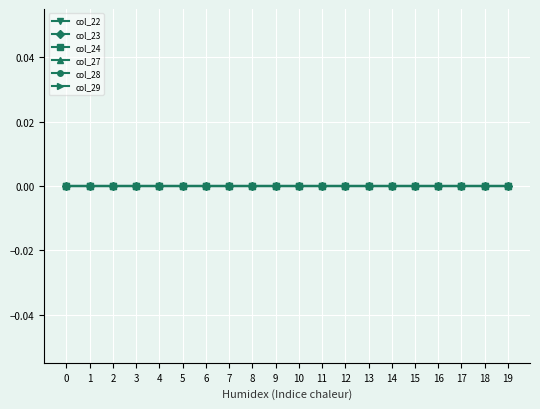

Which series changed the most between 30 and 39?

col_22